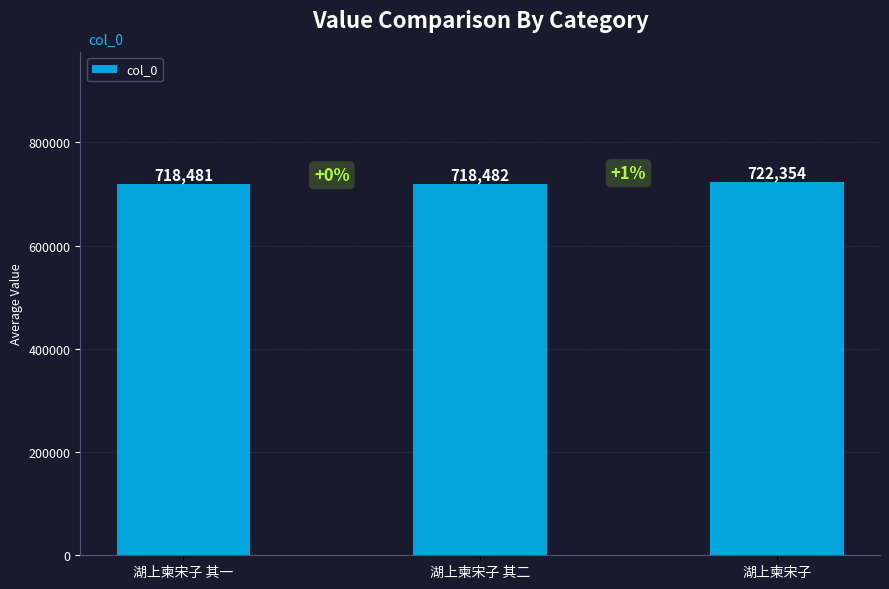

What is the average value?

719772